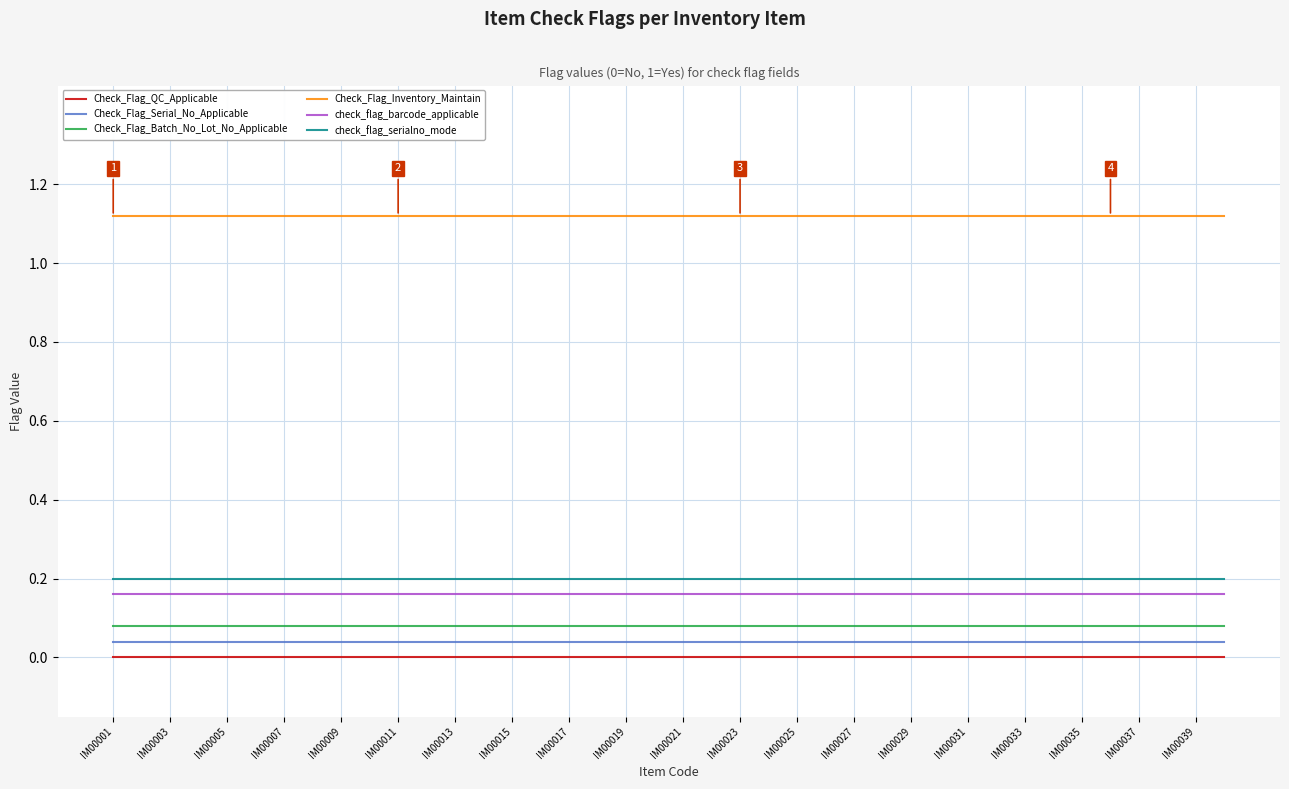

True or false: Check_Flag_Serial_No_Applicable and check_flag_barcode_applicable intersect in this chart.

False